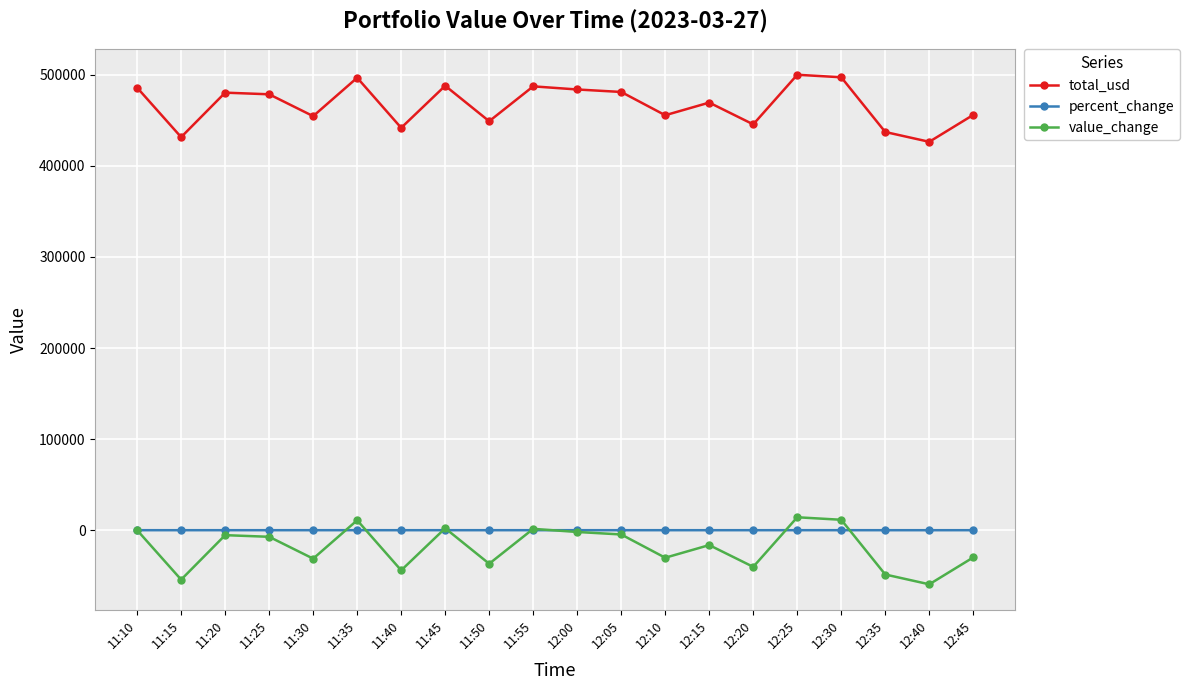

True or false: value_change has a value of -90240.8 at 12:40.

False